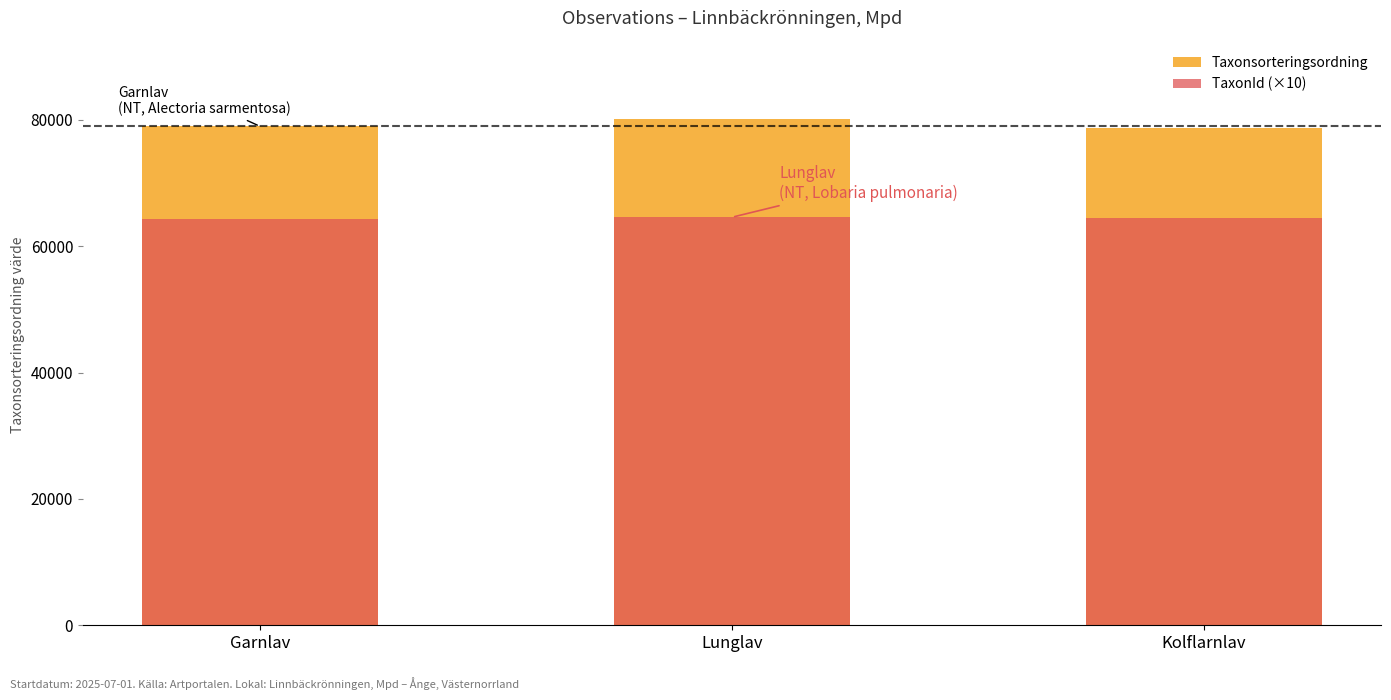

Reading left to right, extract all data points from this chart.

Taxonsorteringsordning: Garnlav=78980	Lunglav=80083	Kolflarnlav=78738
TaxonId (×10): Garnlav=64250	Lunglav=64580	Kolflarnlav=64460